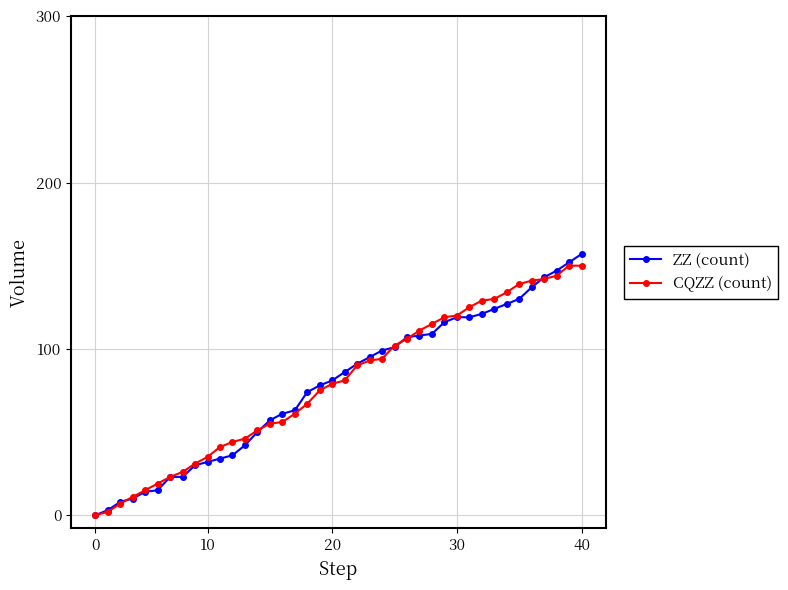

What is the greatest value displayed?

157